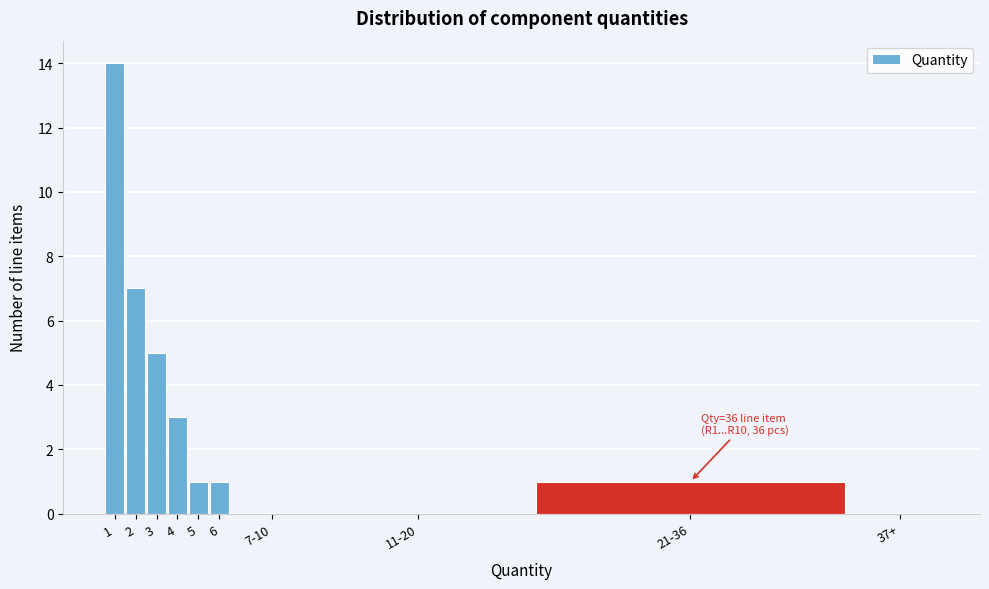

Reading left to right, extract all data points from this chart.

1=14	2=7	3=5	4=3	5=1	6=1	7-10=0	11-20=0	21-36=1	37+=0